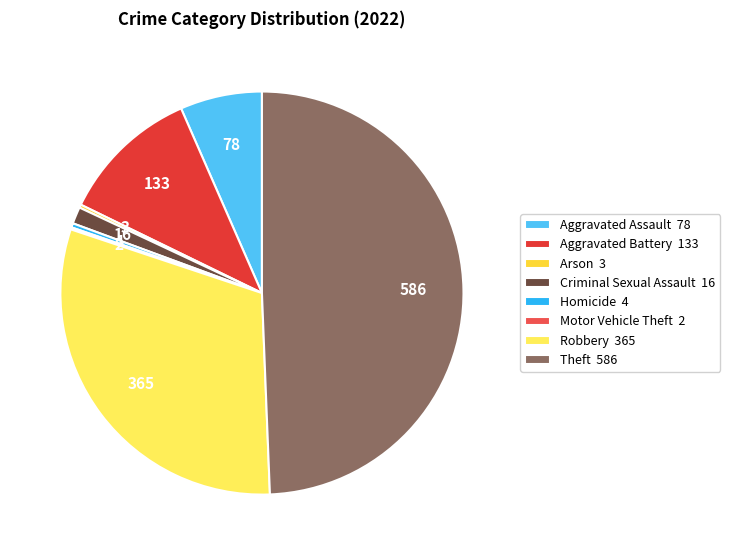

Is it true that Robbery is 21% of the pie?

False